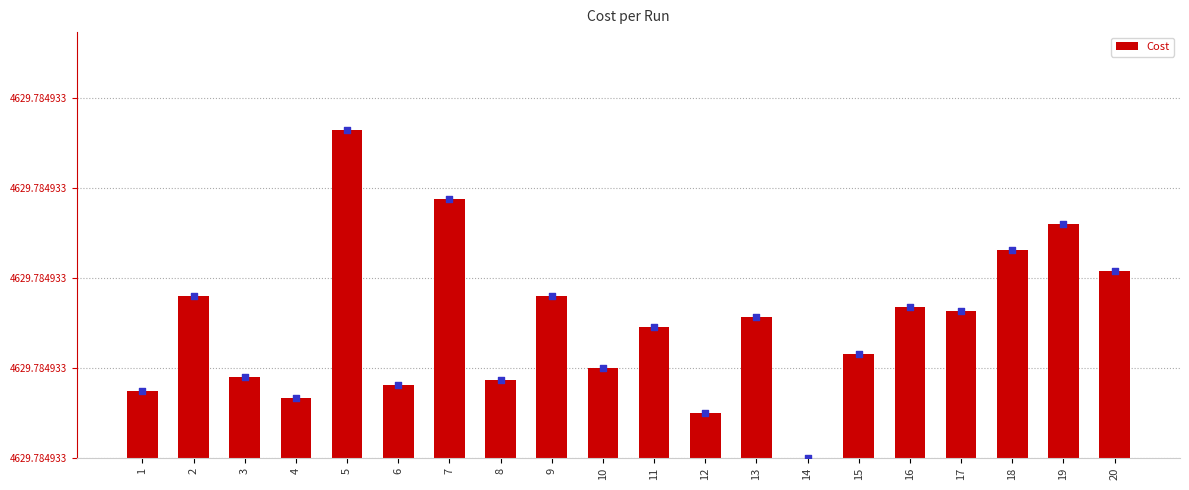

Between 7 and 11, which is larger?

7